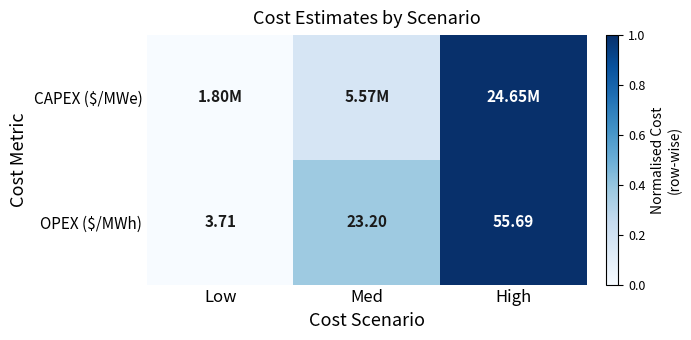

Where does the OPEX ($/MWh) series first go above 23?

Med